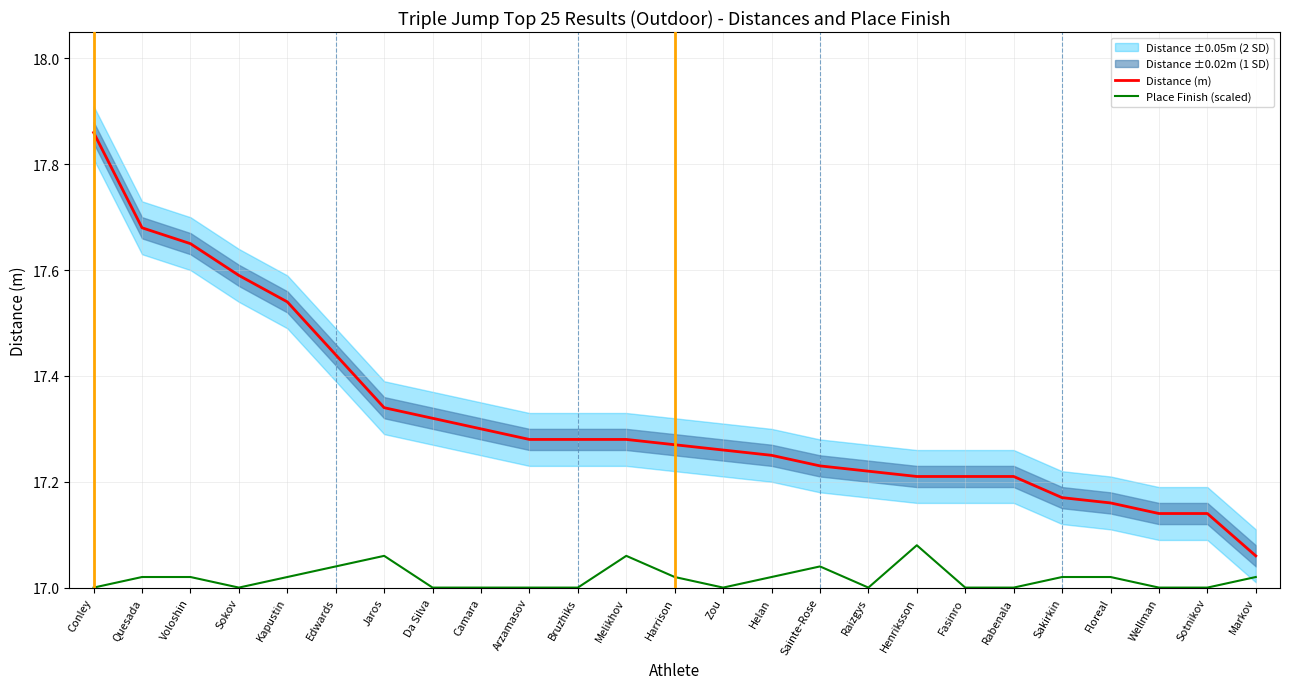

Does the chart display data point markers on the line(s)?

No